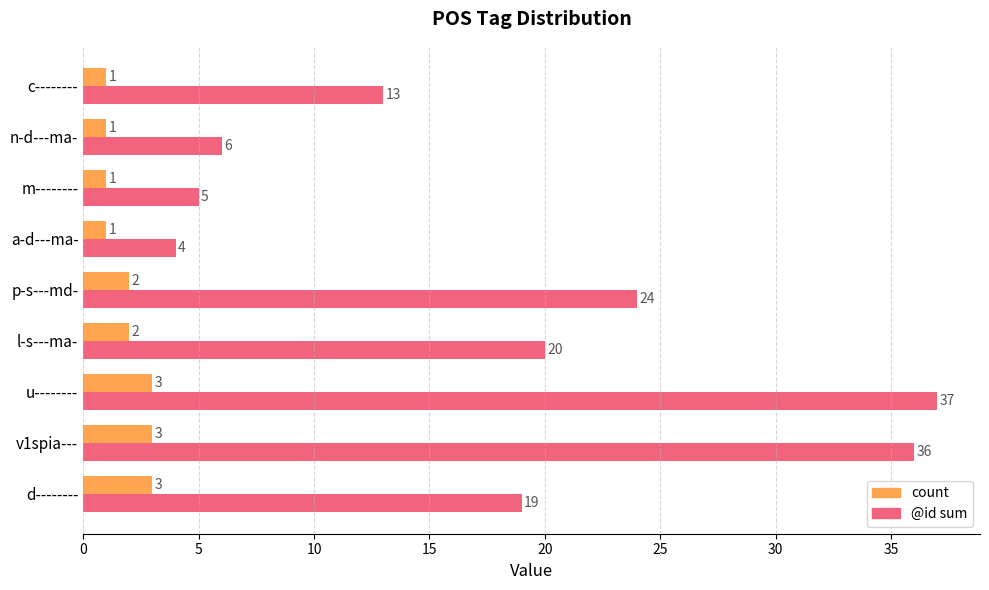

What is the lowest value of the @id sum series?

4